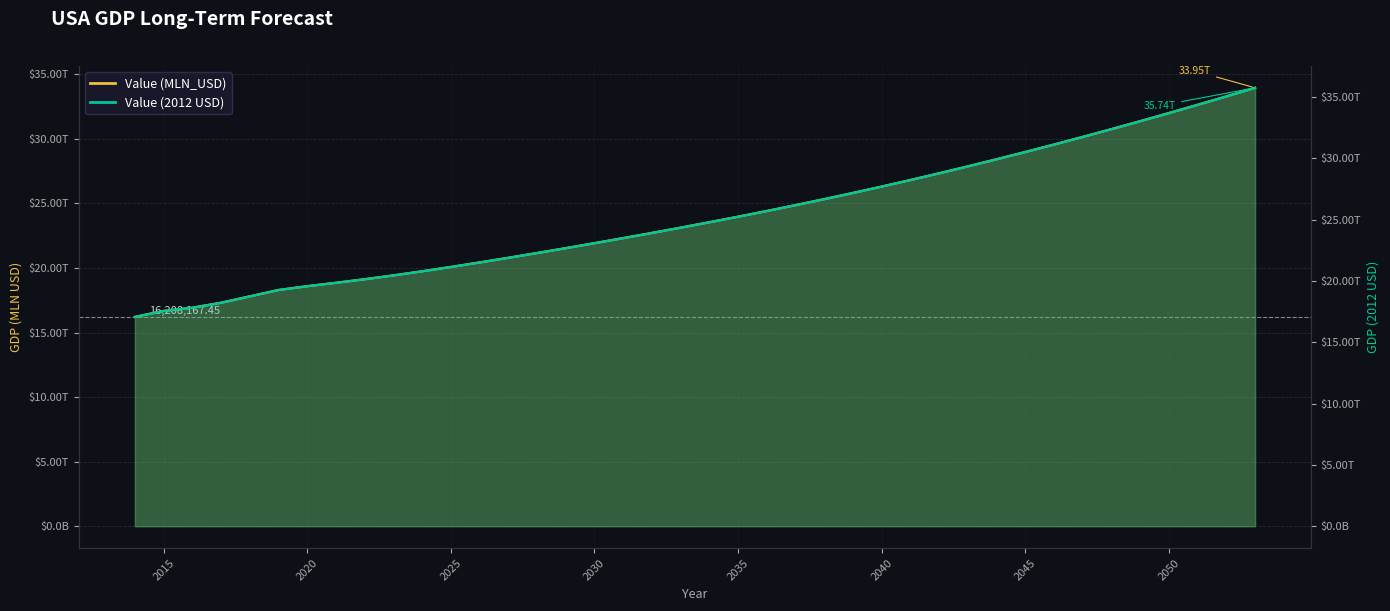

True or false: Value (2012 USD) and Value (MLN_USD) intersect in this chart.

False